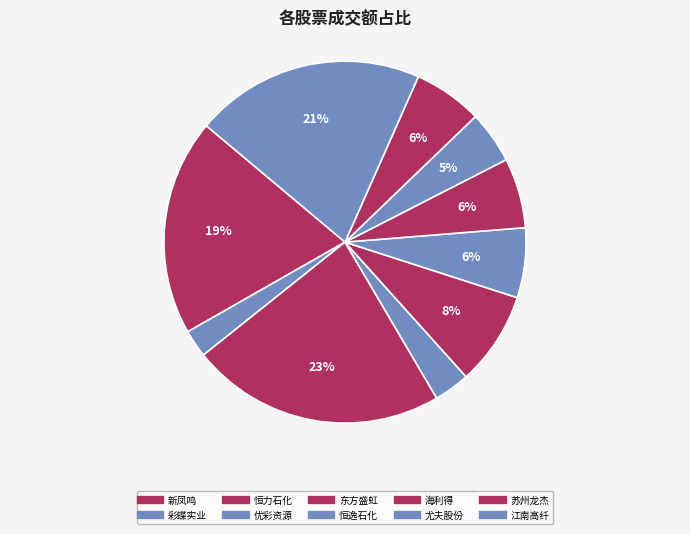

Does 江南高纤 represent more than half of the total?

No